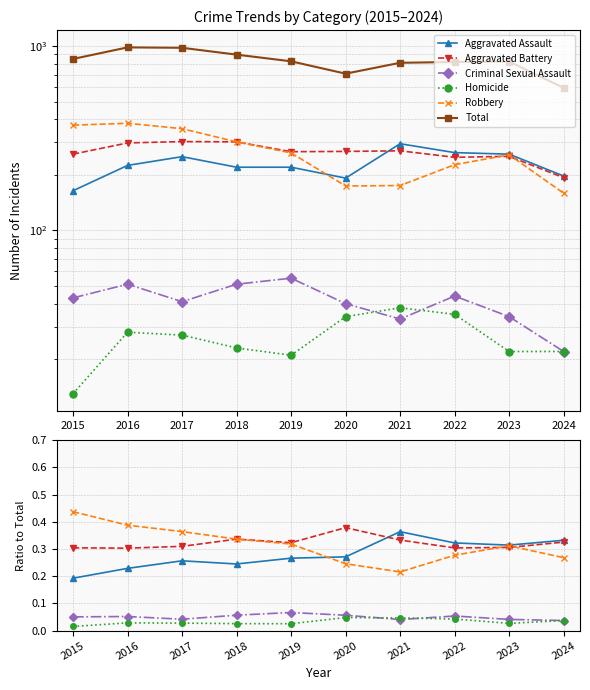

What is the value of the Total point at the 10th from the left?

593.0